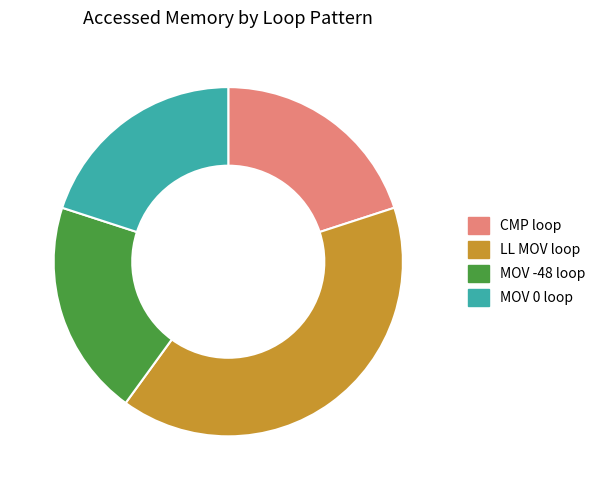

The LL MOV loop slice represents 49% of the pie. True or false?

False